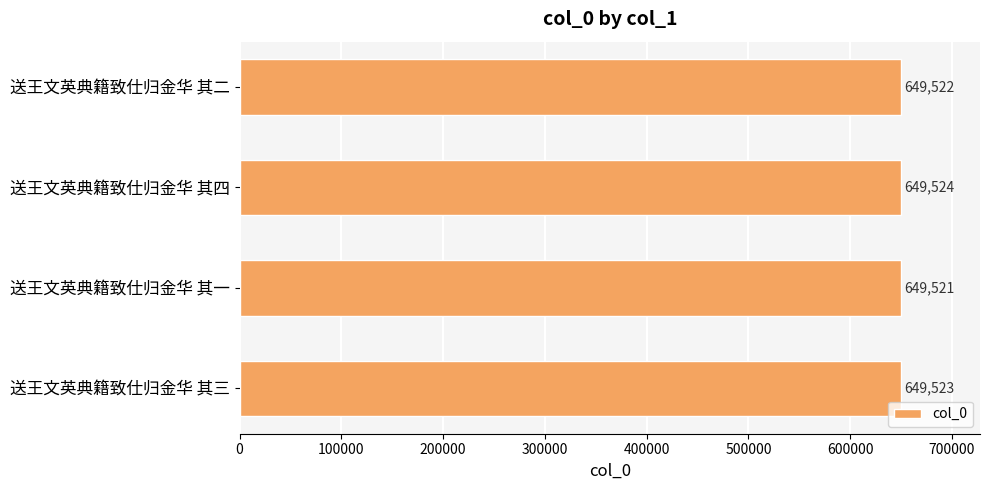

At which category does the chart reach its peak across all series?

送王文英典籍致仕归金华 其四